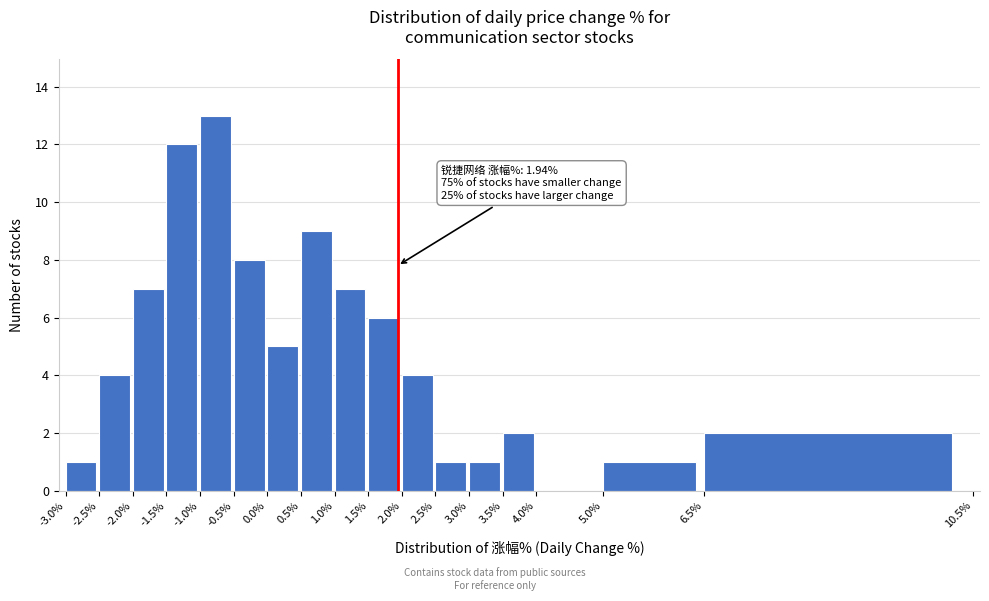

Over which range of the x-axis is the bar tallest?

-1.0% to -0.5%